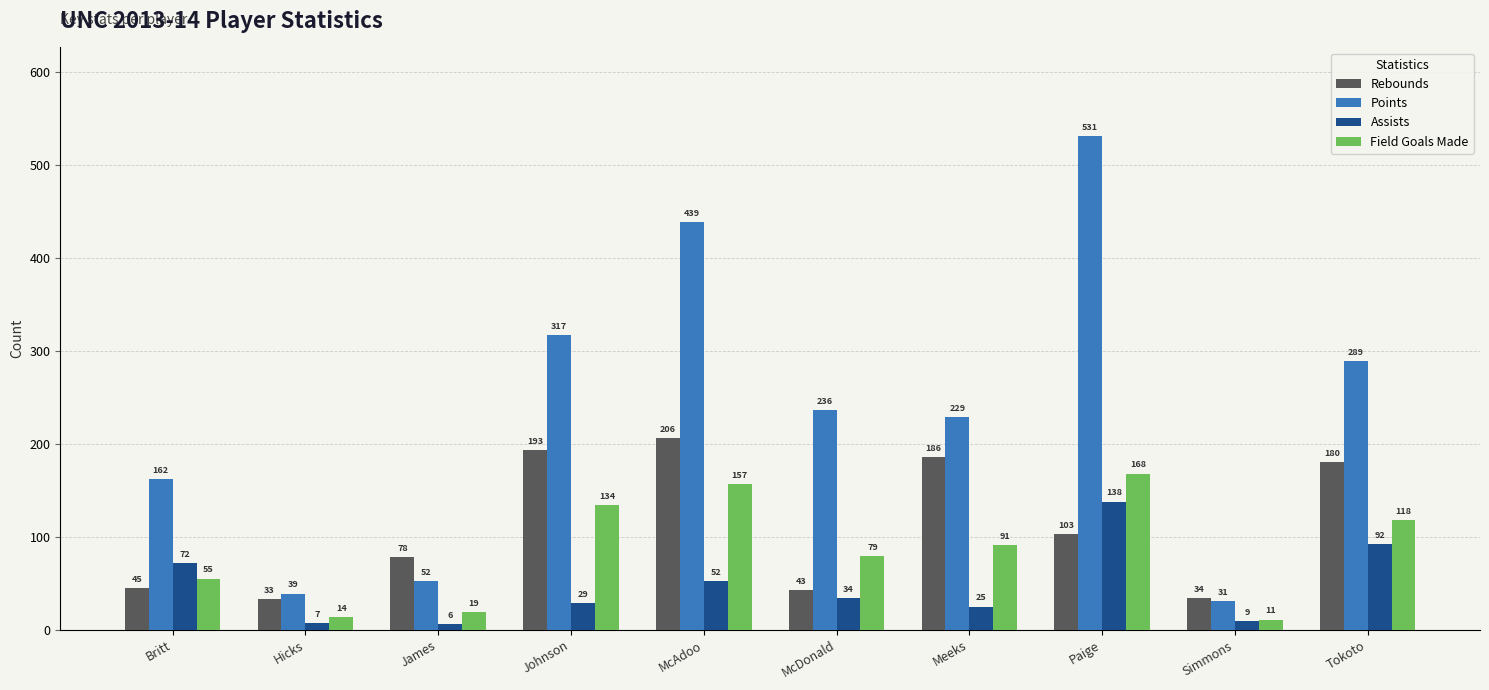

How many values in the Rebounds series are below 103?

5